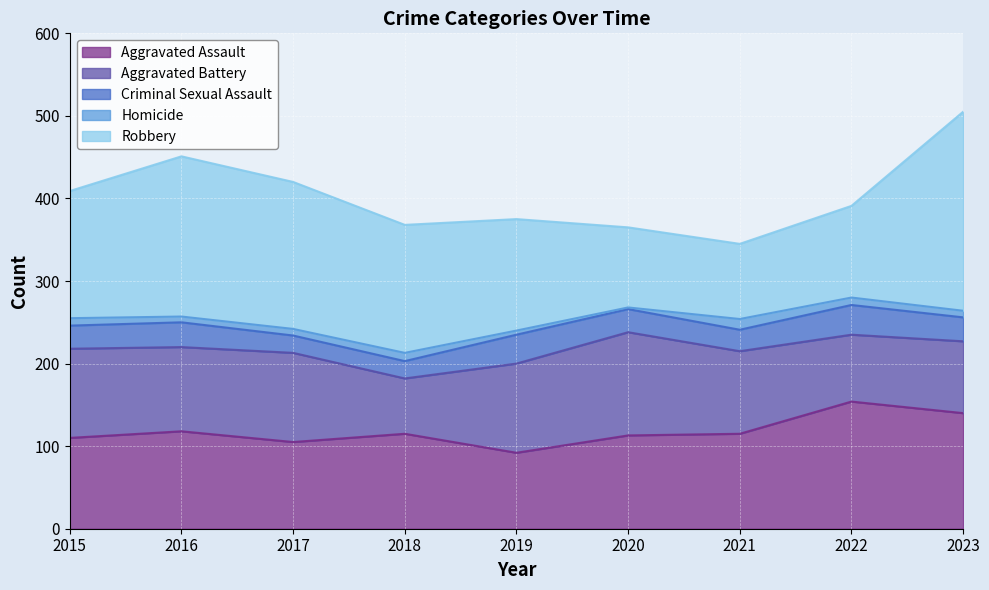

What is the sum of the Aggravated Assault values at 2020 and 2021?

228